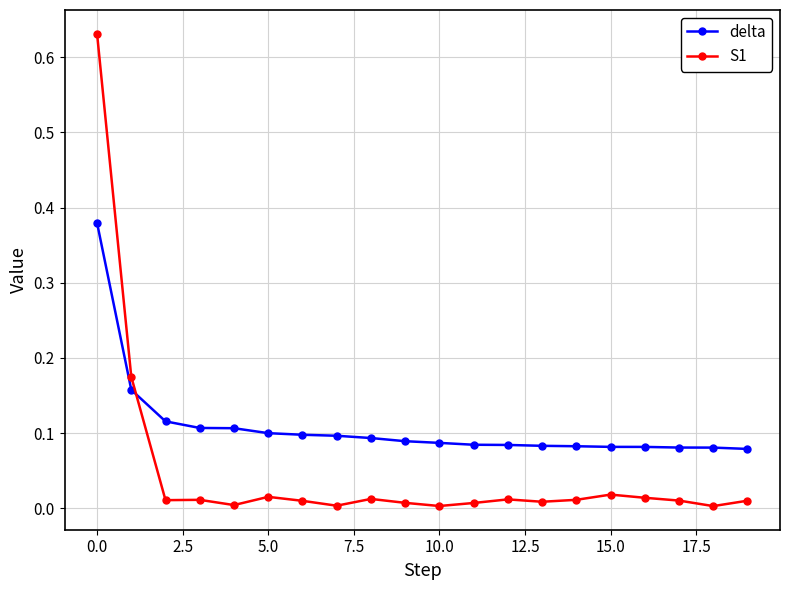

What is the sum of all delta values?

2.2